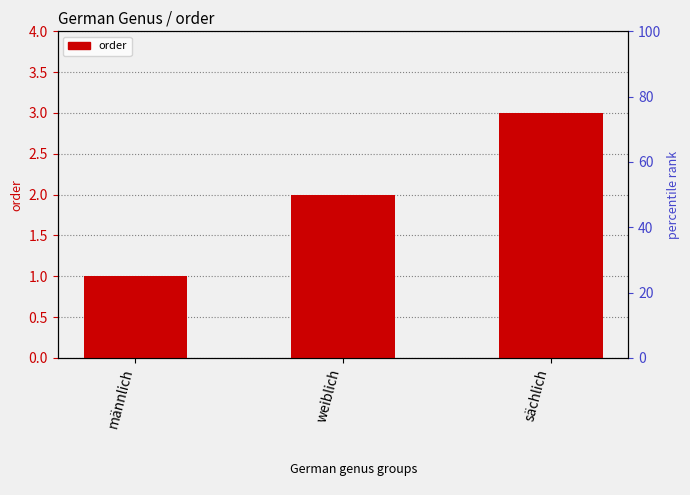

Reading left to right, transcribe all the data shown in this chart.

1	2	3